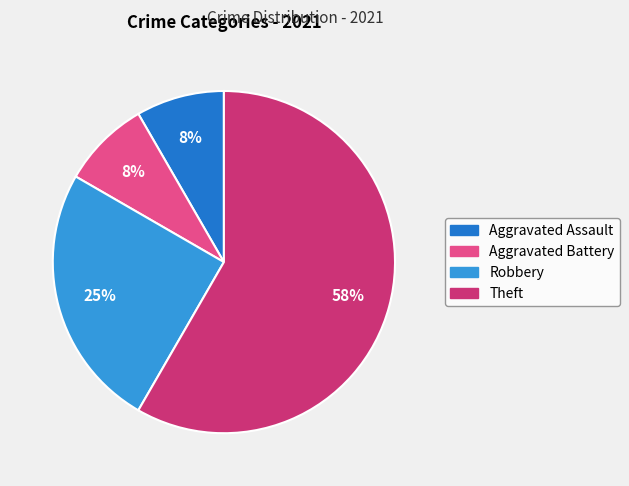

True or false: Aggravated Battery accounts for 8% of the total.

True